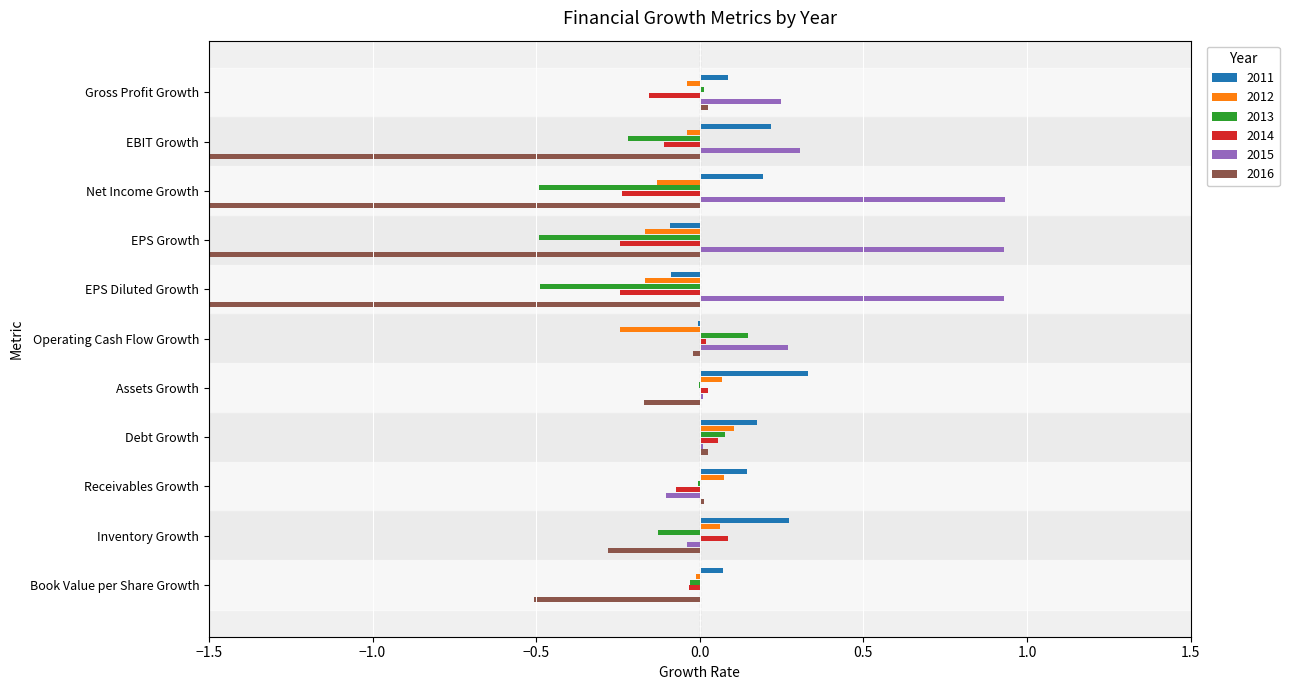

Rank the series by their maximum value, from highest to lowest.

2015, 2011, 2013, 2012, 2014, 2016